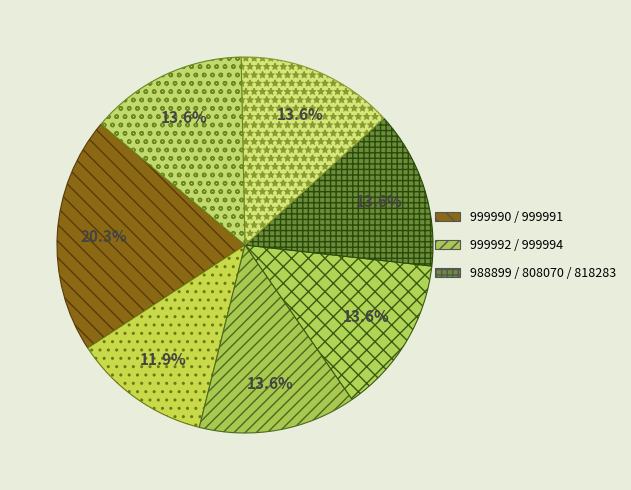

How many slices are in this pie chart?

7